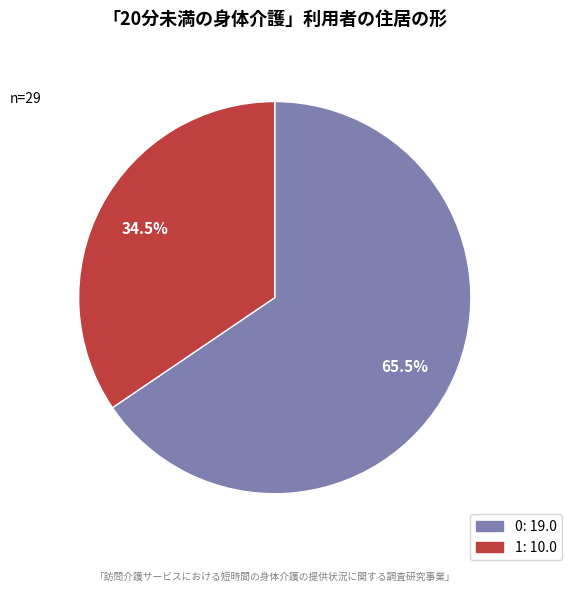

What is the ratio of the value at 1 to the value at 0?

0.5